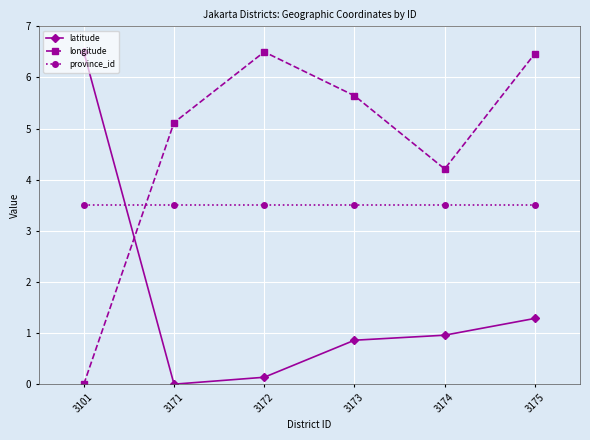

What is the spread (max minus min) of values at 3172?

6.4